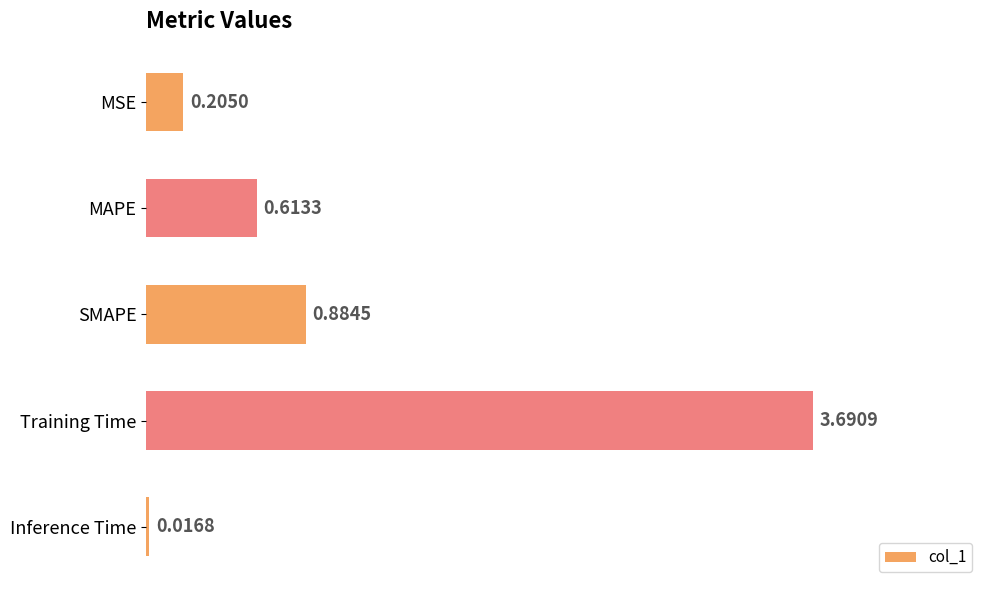

What is the difference between the maximum and minimum values?

3.7